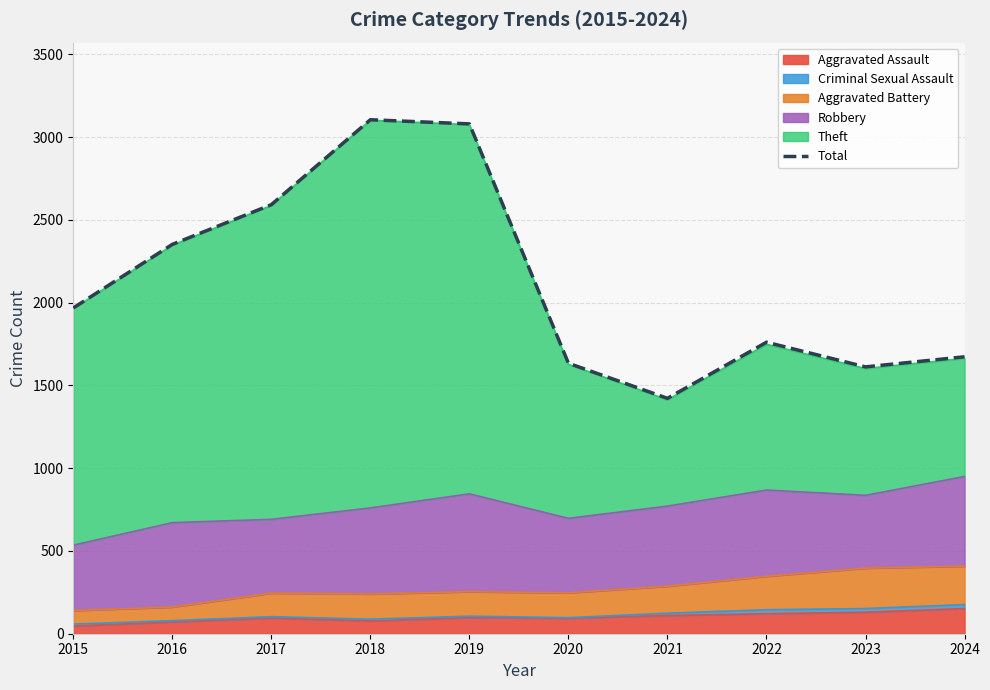

Rank the categories by value from highest to lowest.

2018, 2019, 2017, 2016, 2015, 2022, 2024, 2020, 2023, 2021